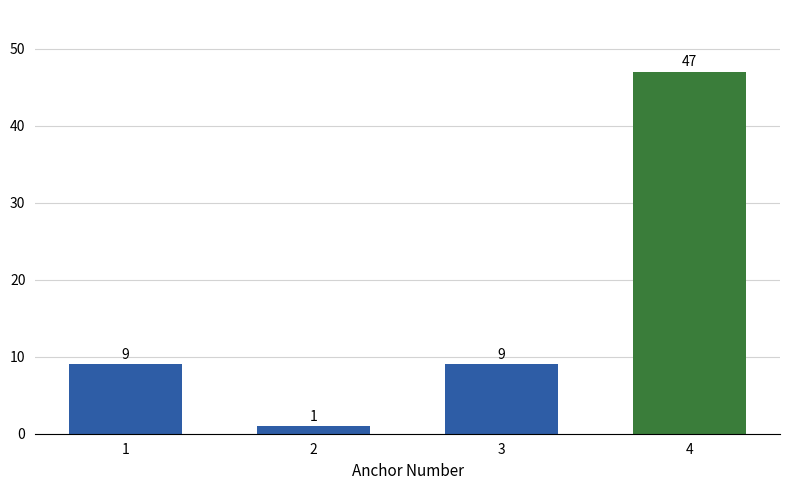

What is the sum of the values at 2 and 1?

10